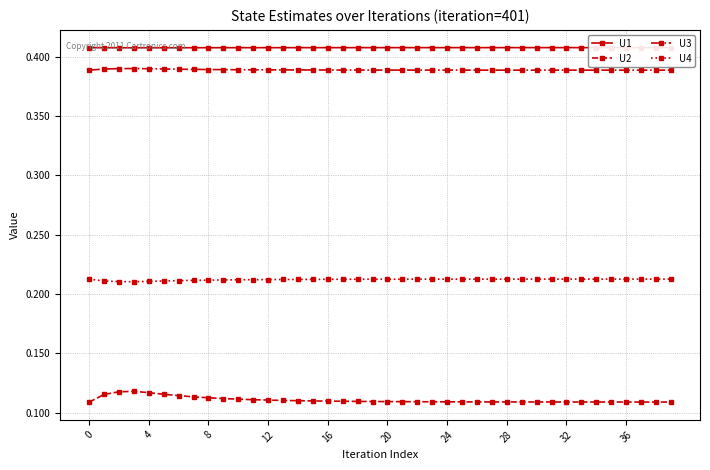

True or false: U1 and U3 cross at least once.

False